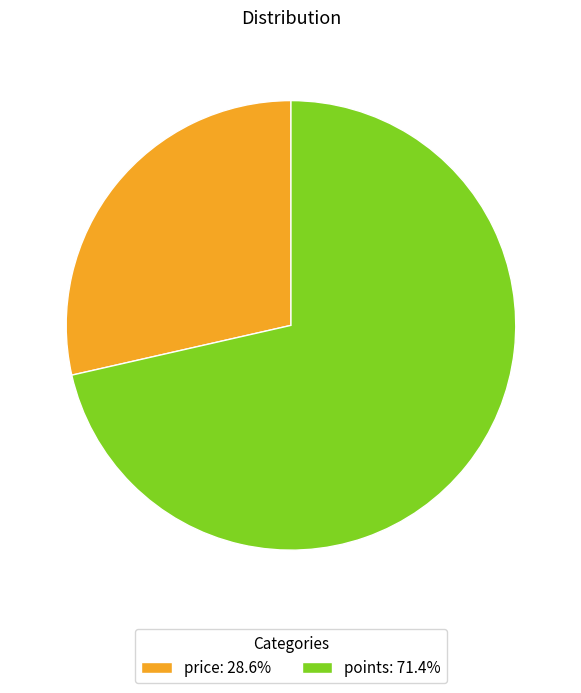

Approximately how many times larger is the value at price: 28.6% compared to points: 71.4%?

0.4